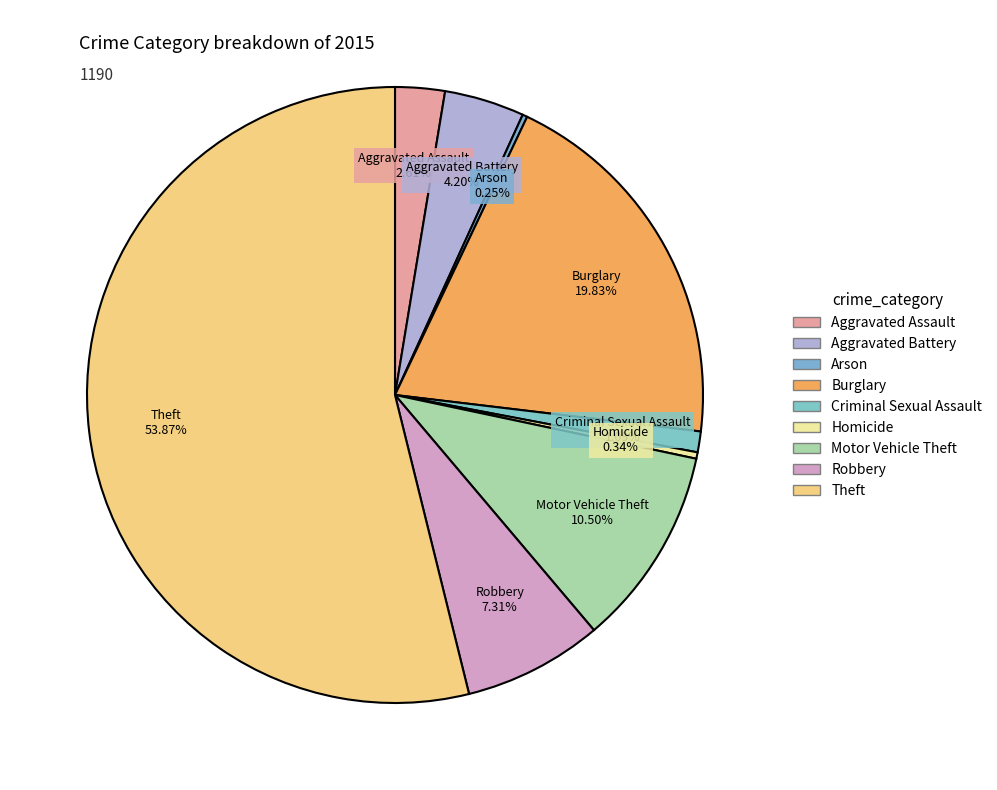

Which slice represents more than half of the pie?

Theft